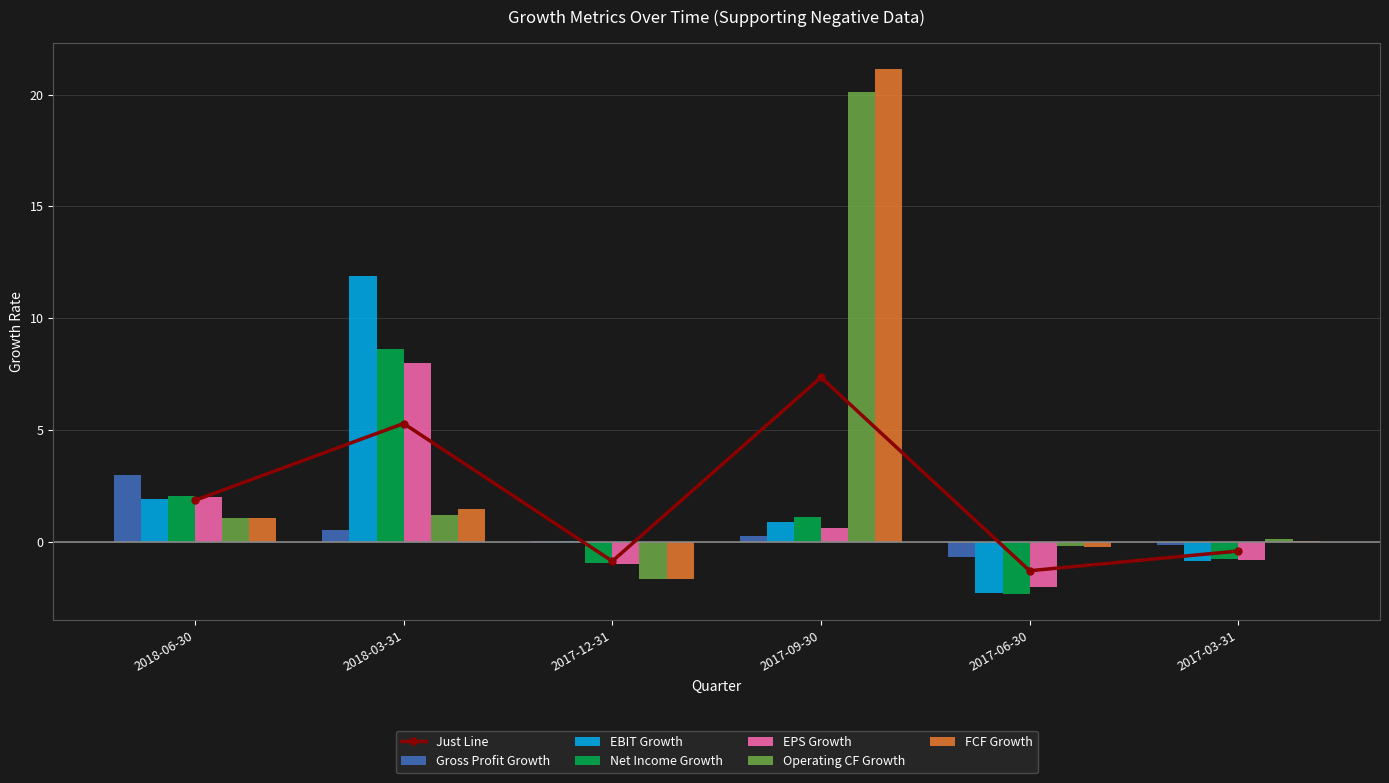

How many values in Net Income Growth are above zero?

3